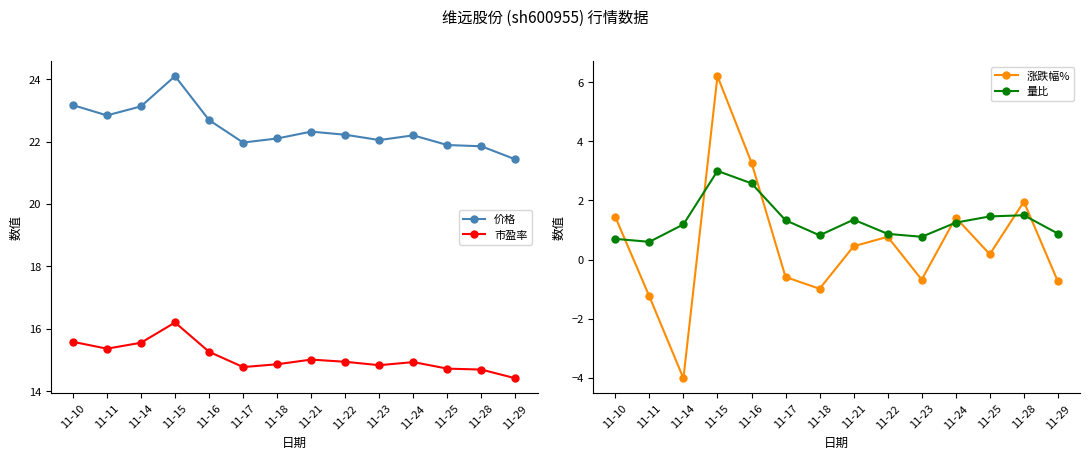

True or false: 涨跌幅% and 市盈率 cross at least once.

False